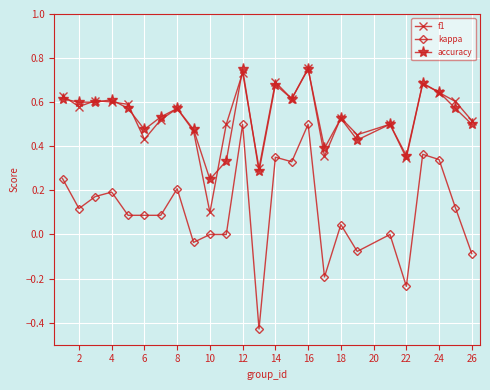

True or false: kappa has more than 1 points higher than both neighbors.

True